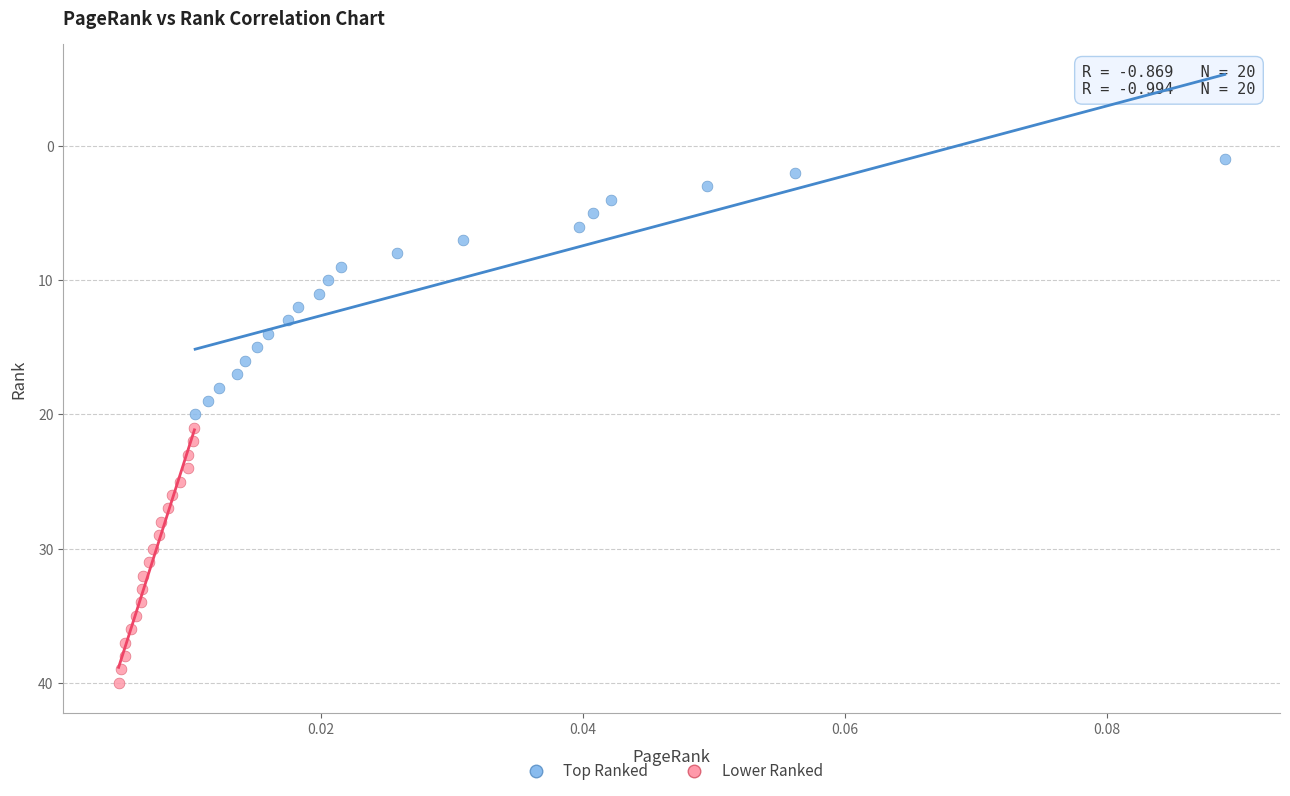

Which series reaches the maximum Y coordinate?

Lower Ranked